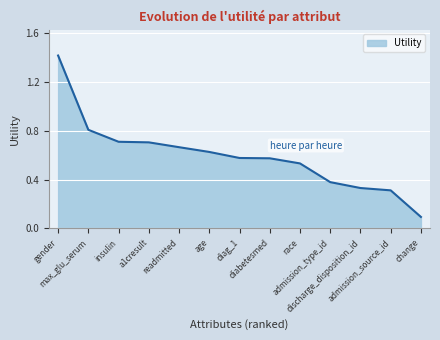

What position from the left is age?

6